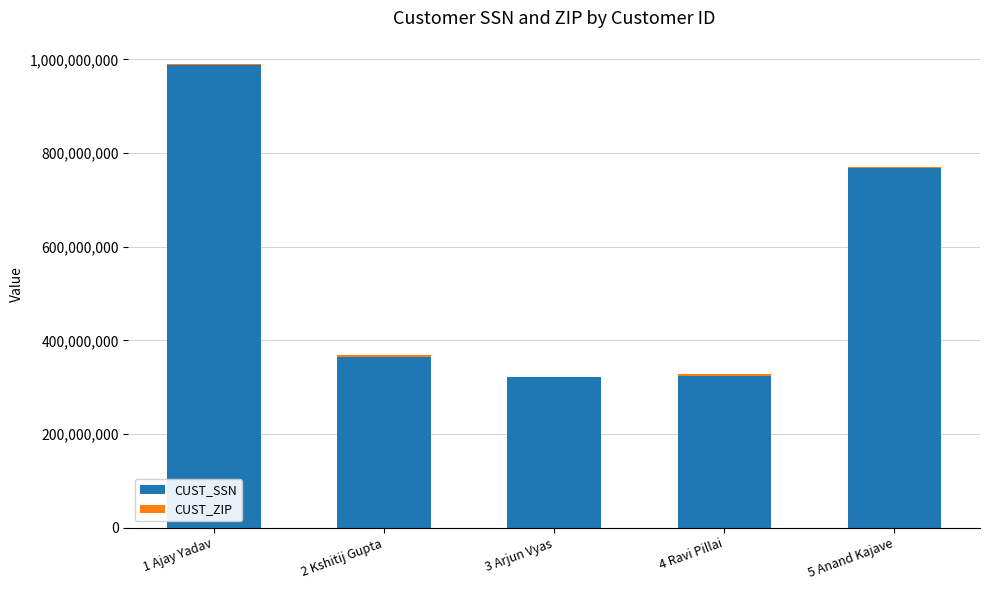

The value of CUST_SSN at 3 Arjun Vyas is 116673383. True or false?

False